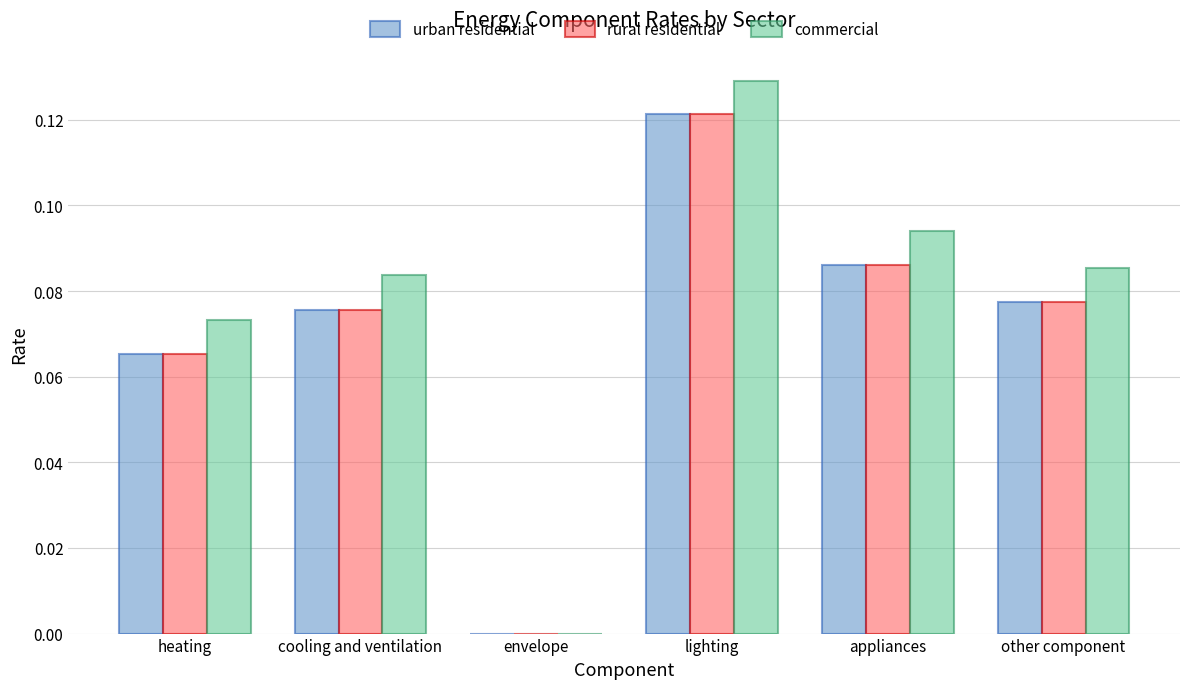

How many distinct data groups are displayed?

3